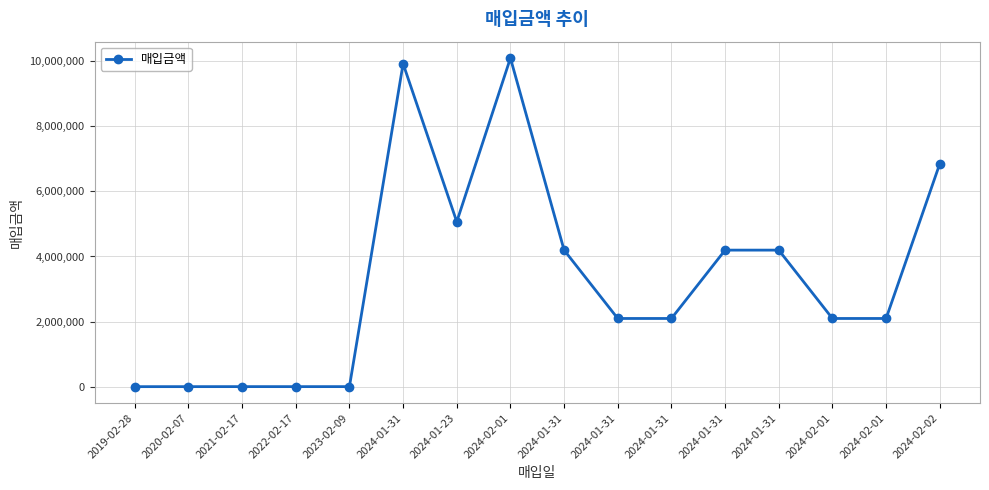

How many lines are shown in the chart?

1